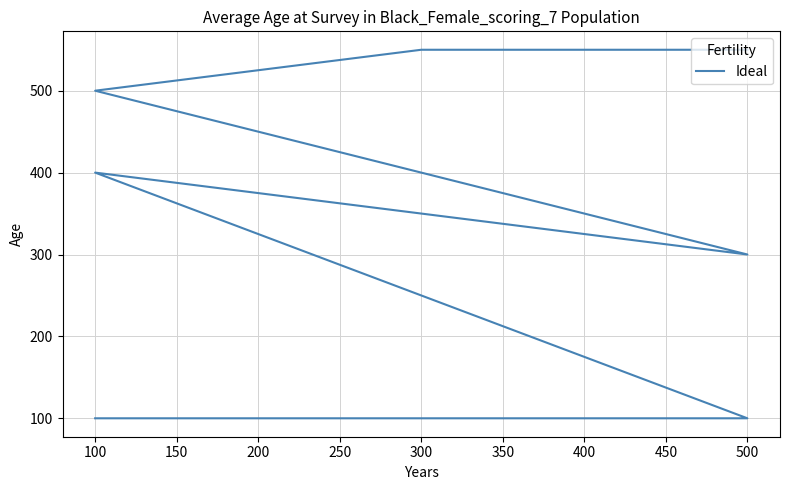

How many distinct data groups are displayed?

1